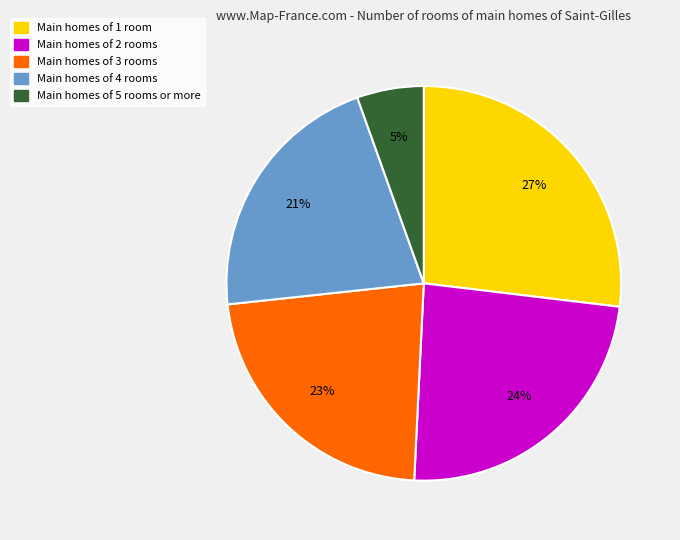

Combined, do Main homes of 2 rooms and Main homes of 3 rooms account for over 50%?

No